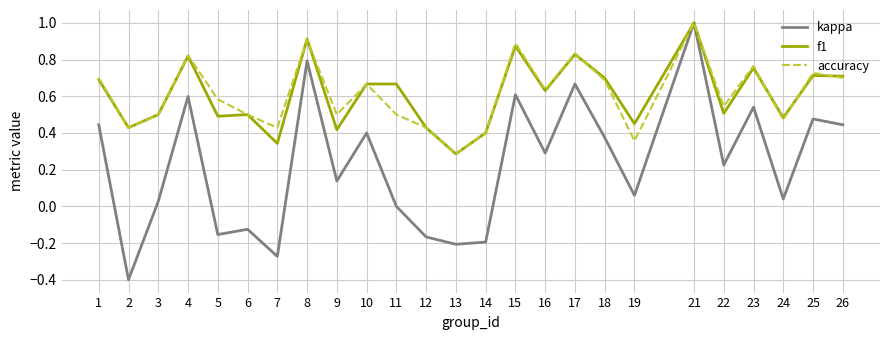

What is the greatest value displayed?

1.0